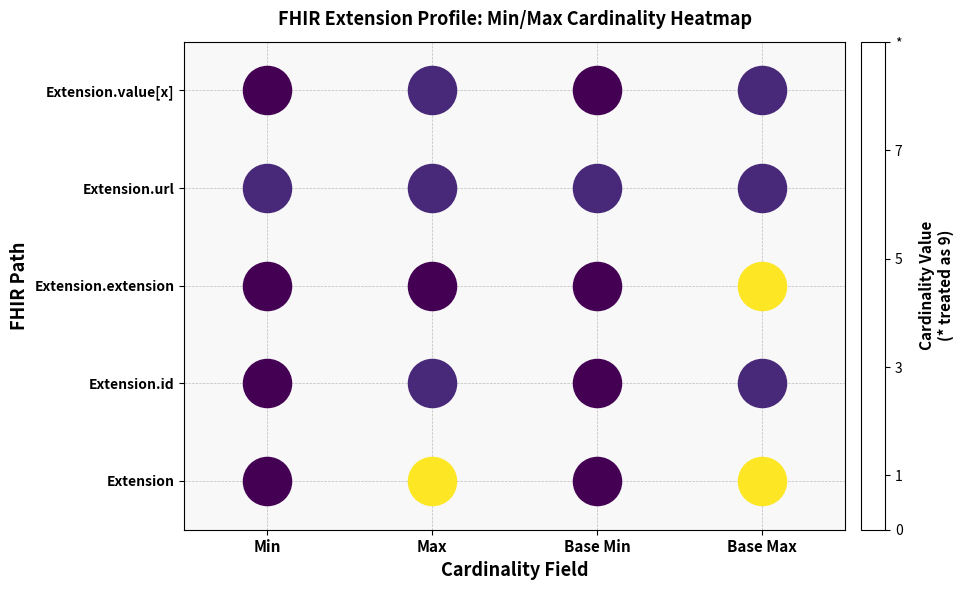

Between Max and Base Max, which is larger?

Max